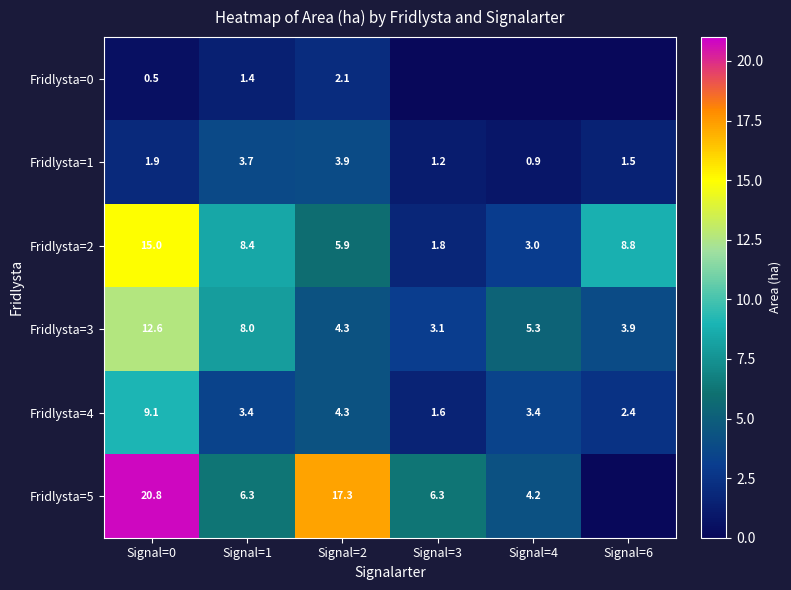

What is the difference between the second highest and second lowest values in the Fridlysta=4 series?

1.9